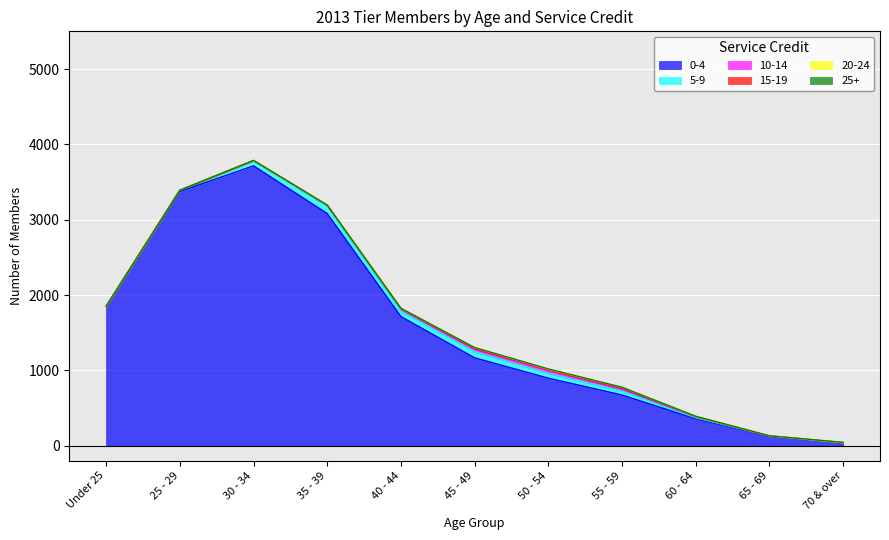

What is the label of the 10th point from the right?

25 - 29